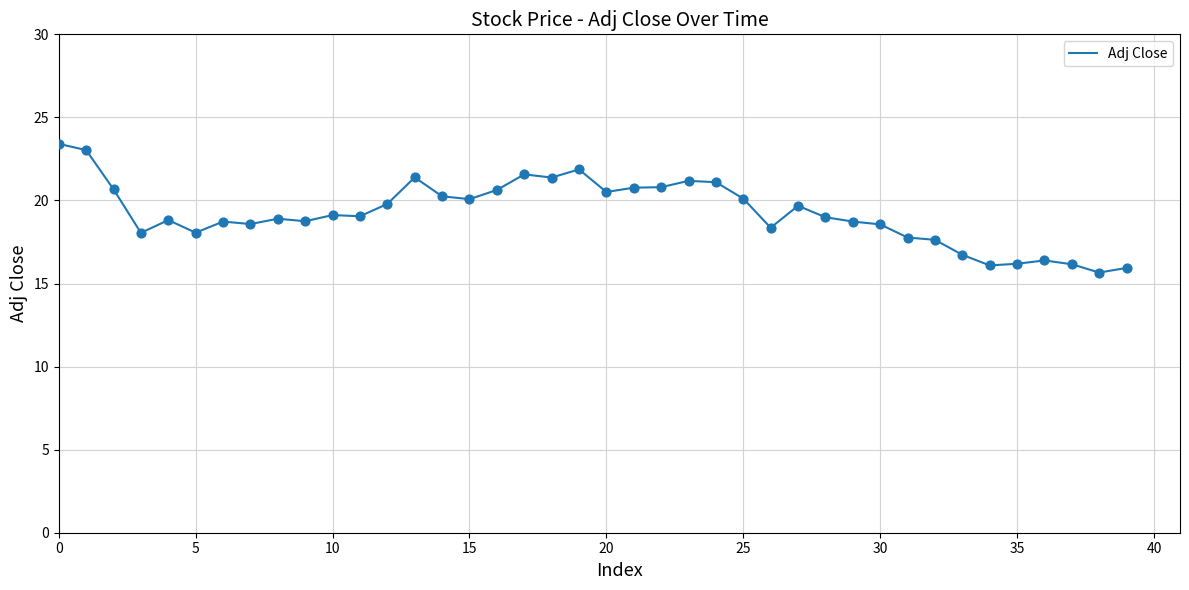

What is the maximum value shown in the chart?

23.4